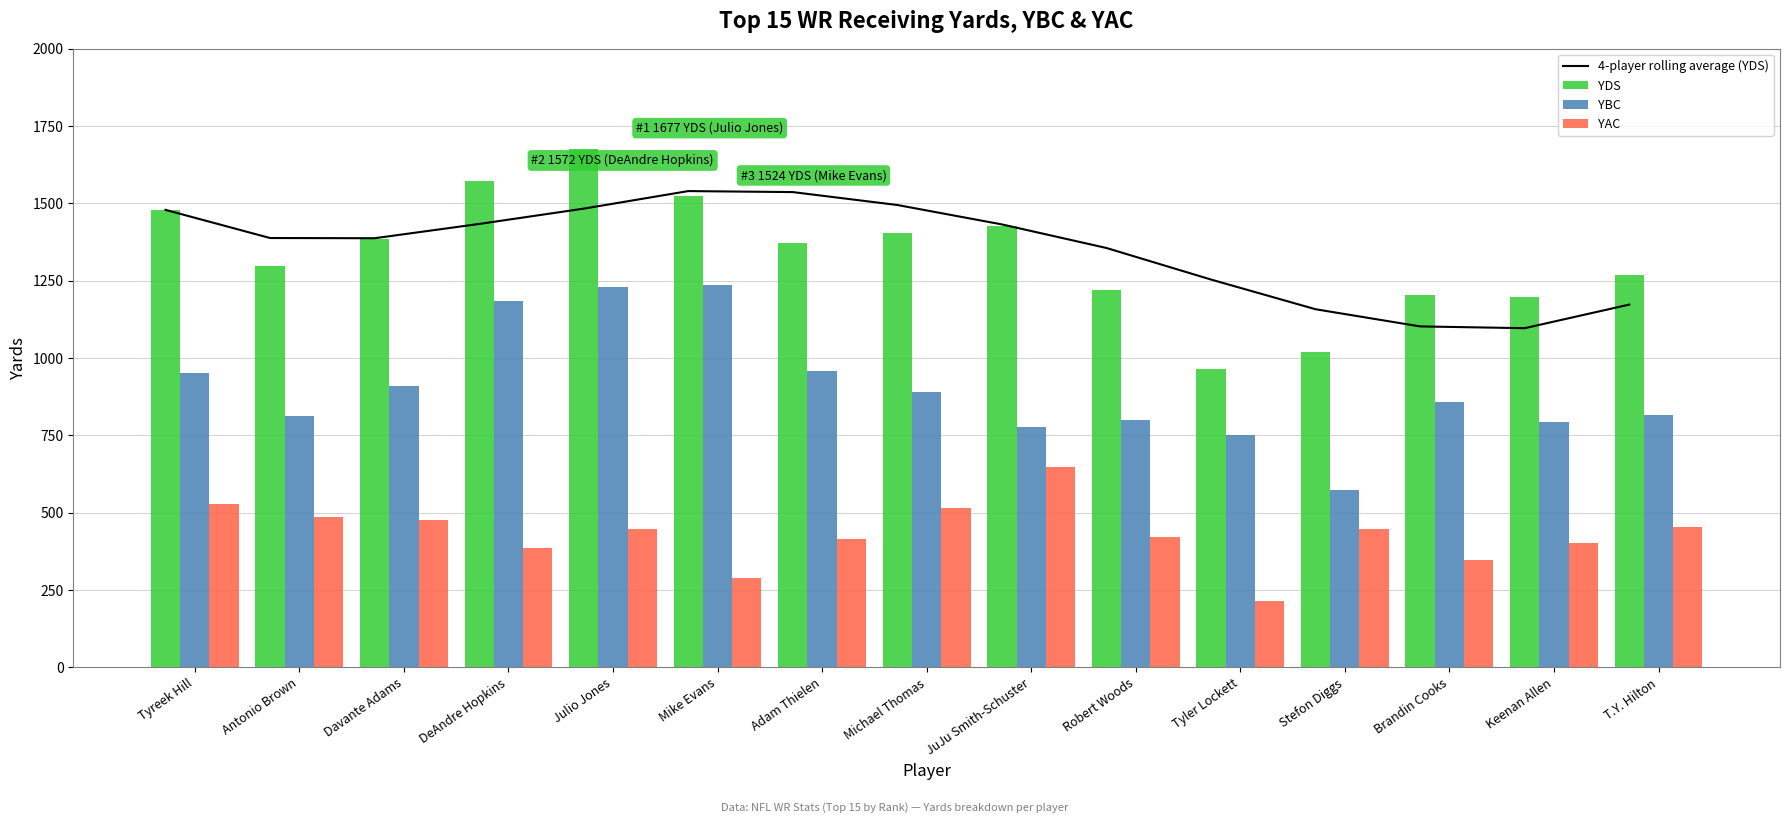

Which has a higher value, Antonio Brown or T.Y. Hilton?

Antonio Brown